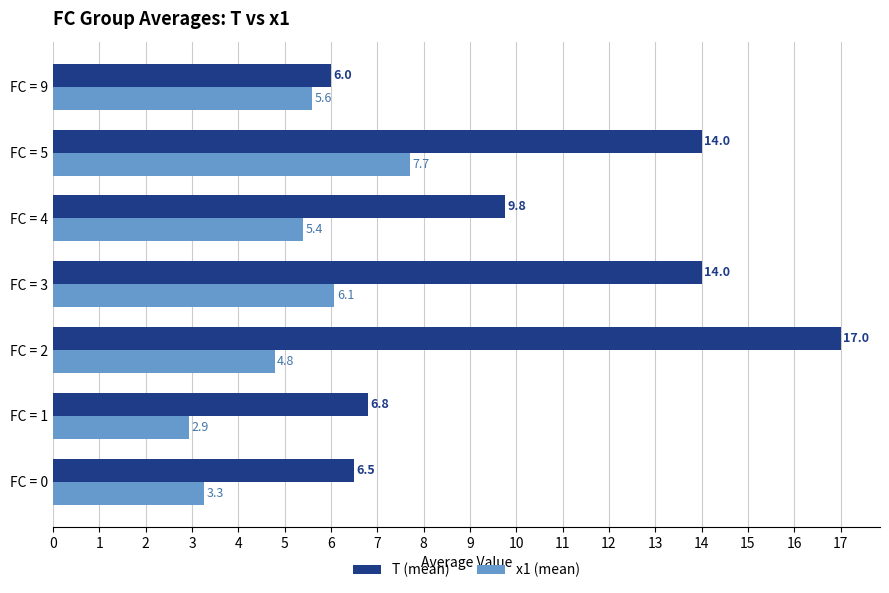

Rank the series by their average value, from highest to lowest.

T (mean), x1 (mean)